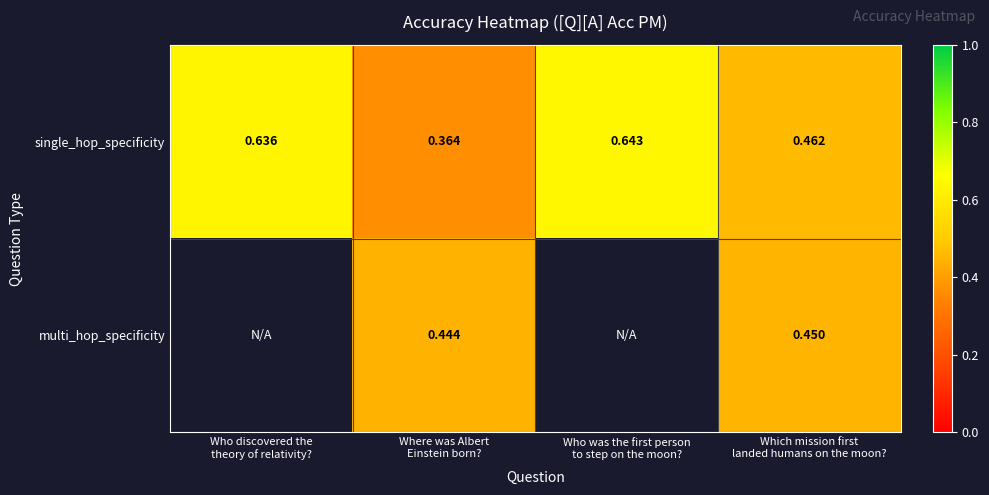

What is the greatest value displayed?

0.6